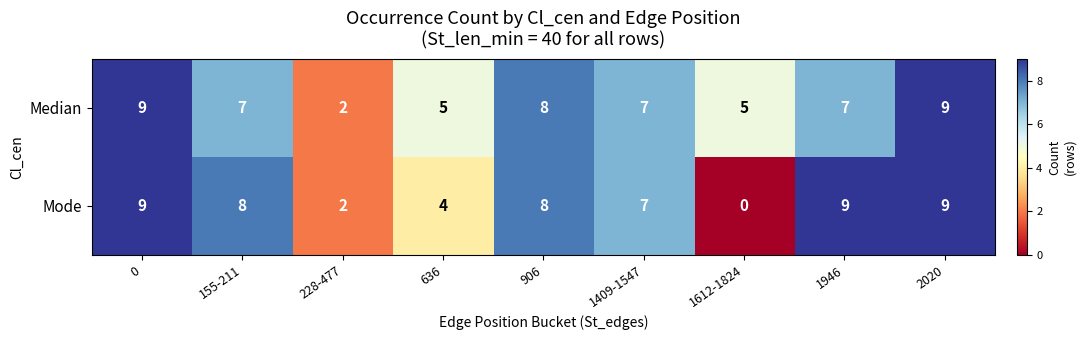

Rank the series by their average value, from highest to lowest.

Median, Mode